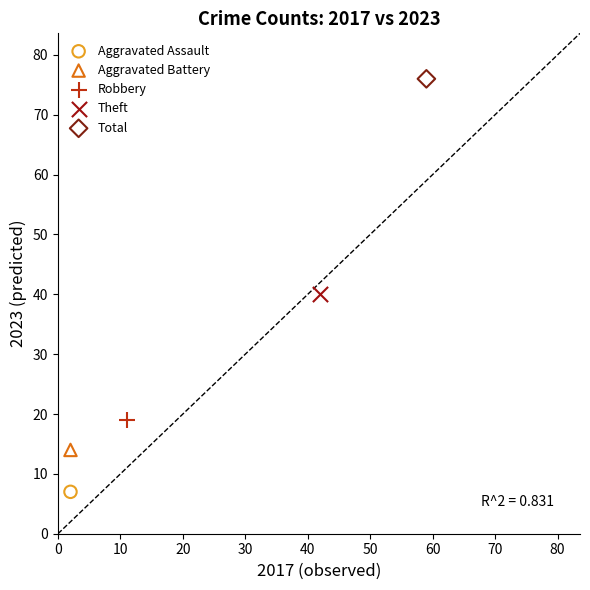

What are all the series names shown in the legend?

Aggravated Assault, Aggravated Battery, Robbery, Theft, Total